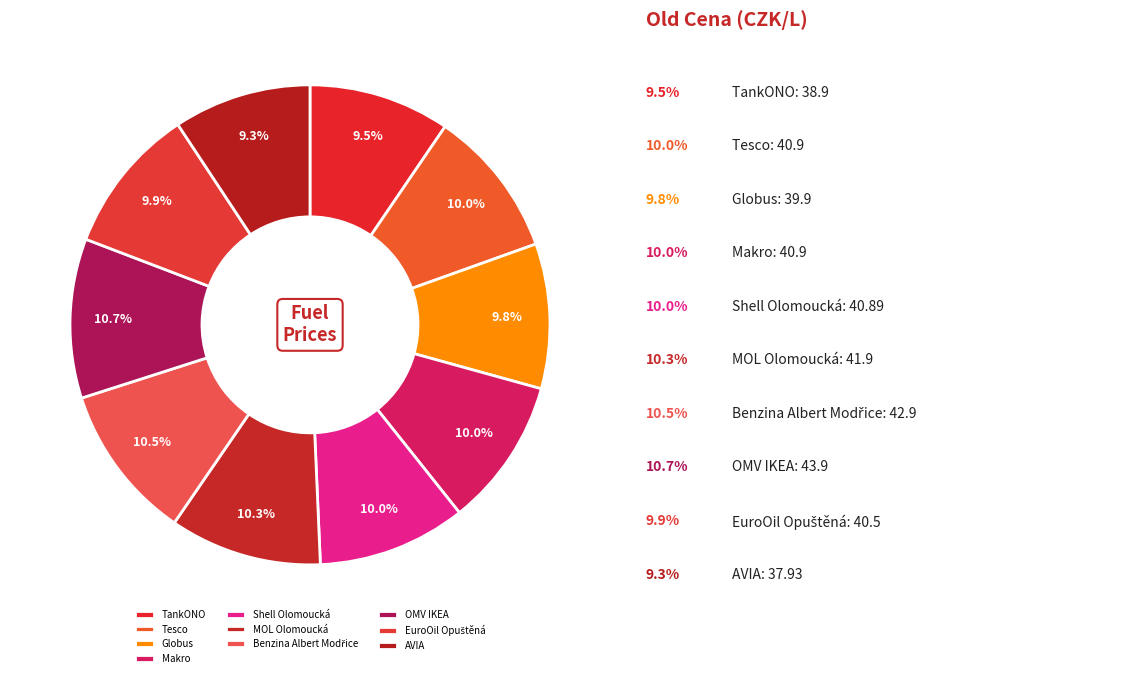

What portion of the pie excludes Shell Olomoucká?

90.0%